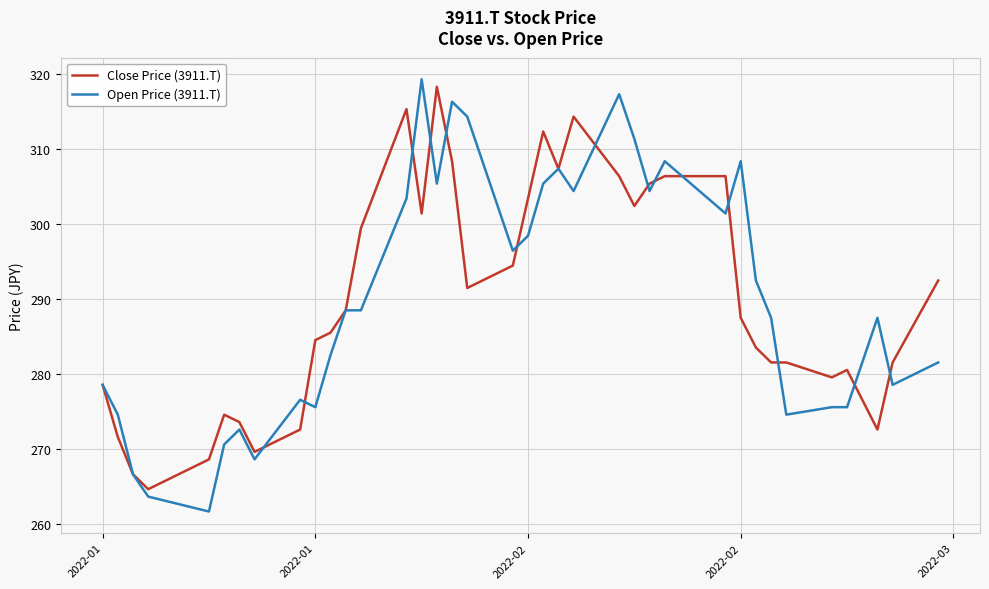

What is the highest value of the Close Price (3911.T) series?

318.3